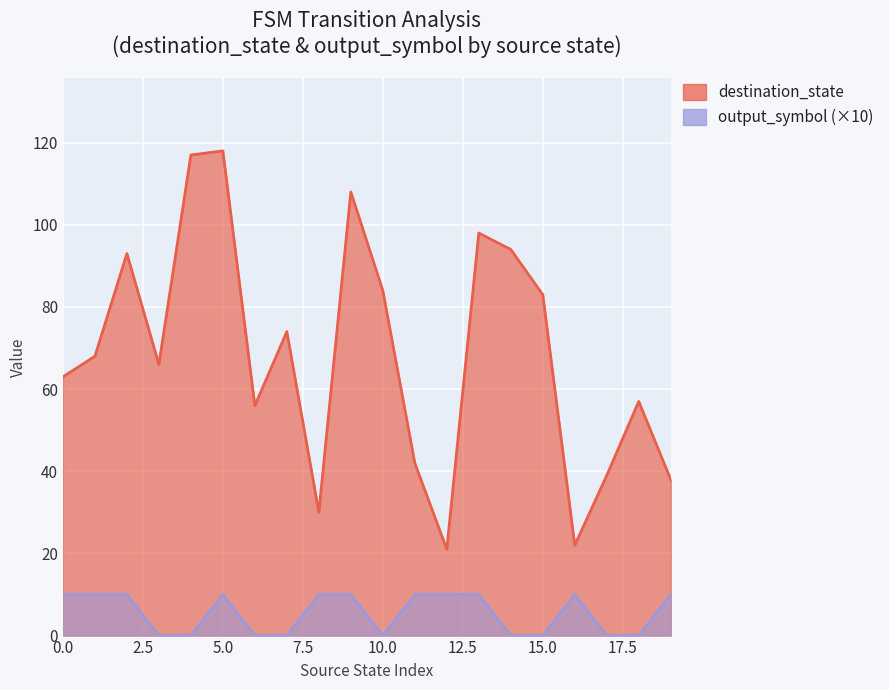

What is the value of the destination_state point at the 14th from the left?

98